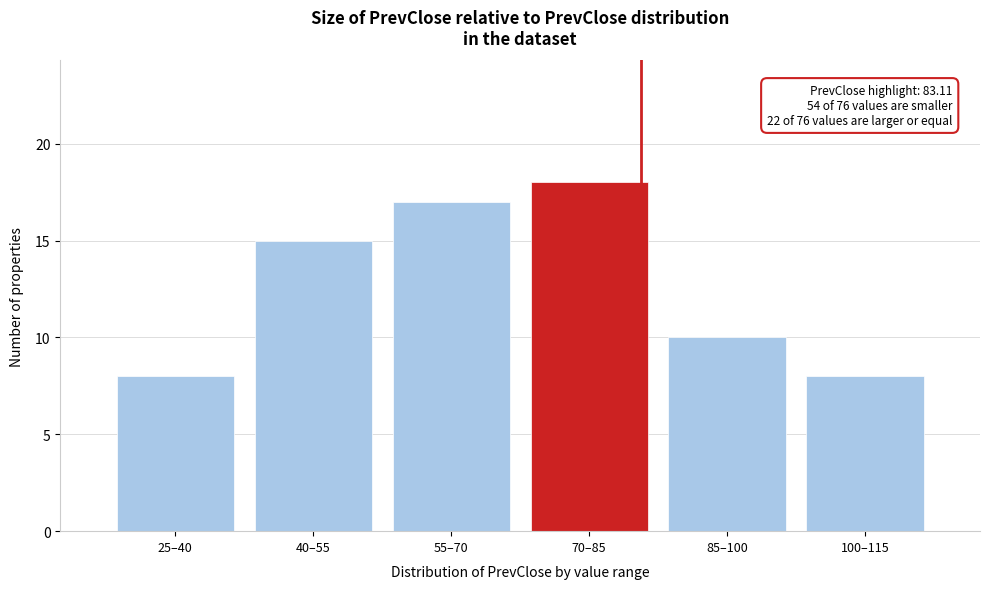

Reading left to right, list all the values displayed in this chart.

8	15	17	18	10	8